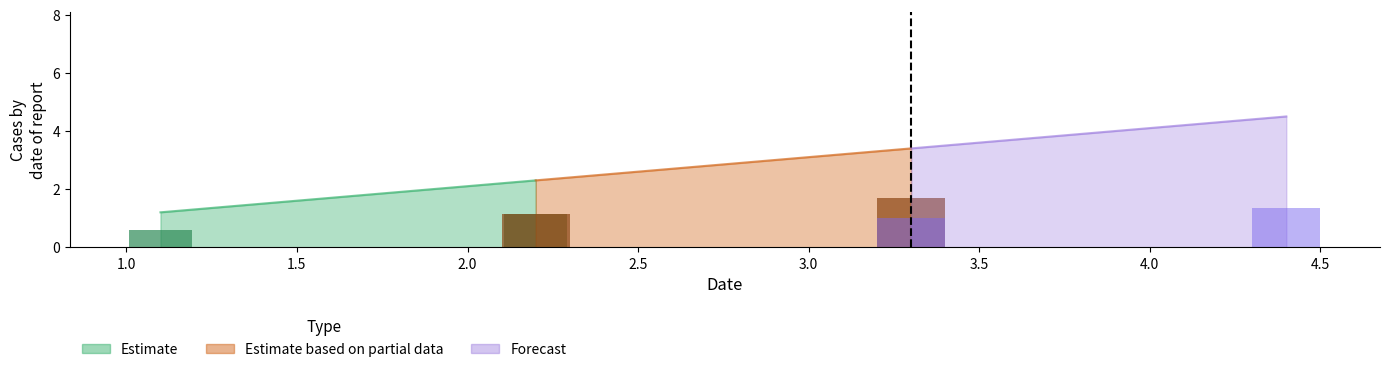

Where does the data first go above 3?

3.3